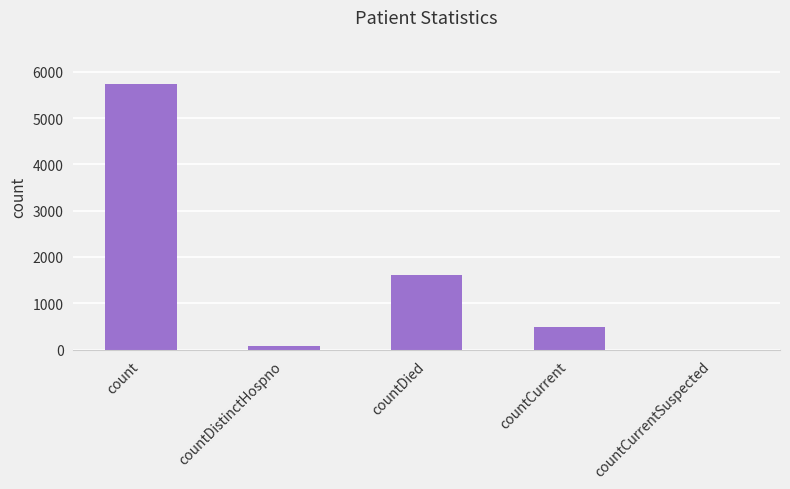

Where is the data nearest to the value 2871?

countDied